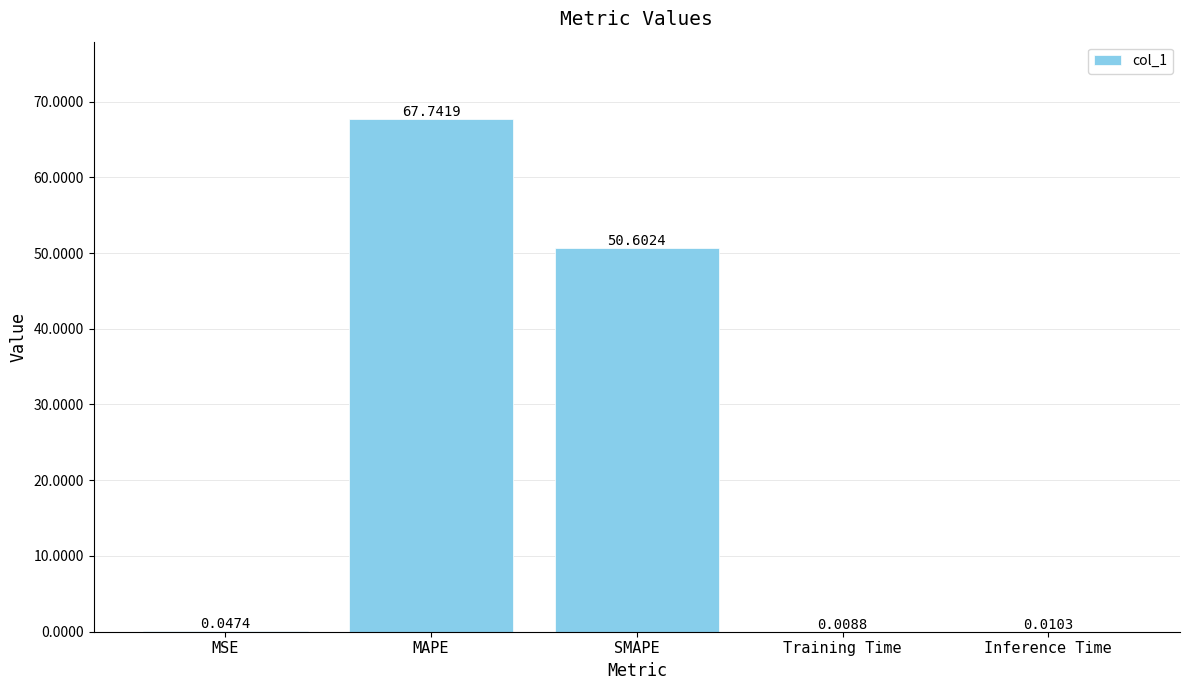

What is the average value?

23.7